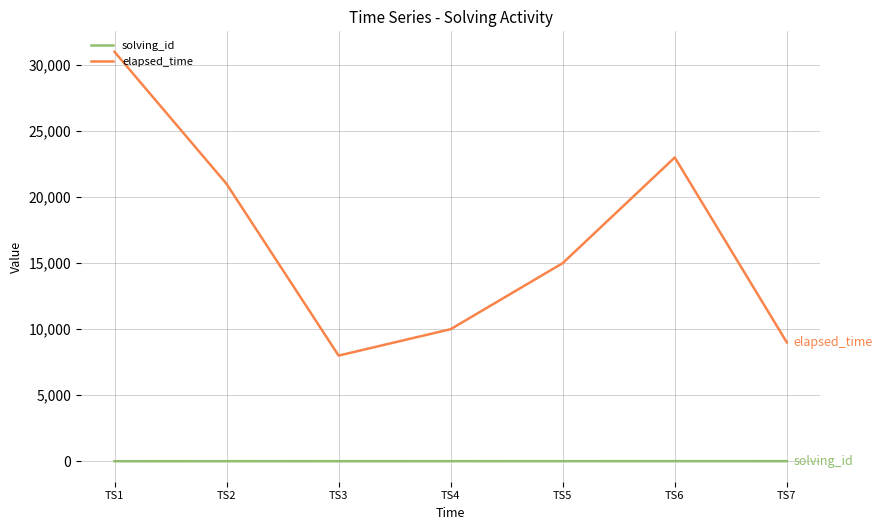

At which label is elapsed_time closest to 19500?

TS2